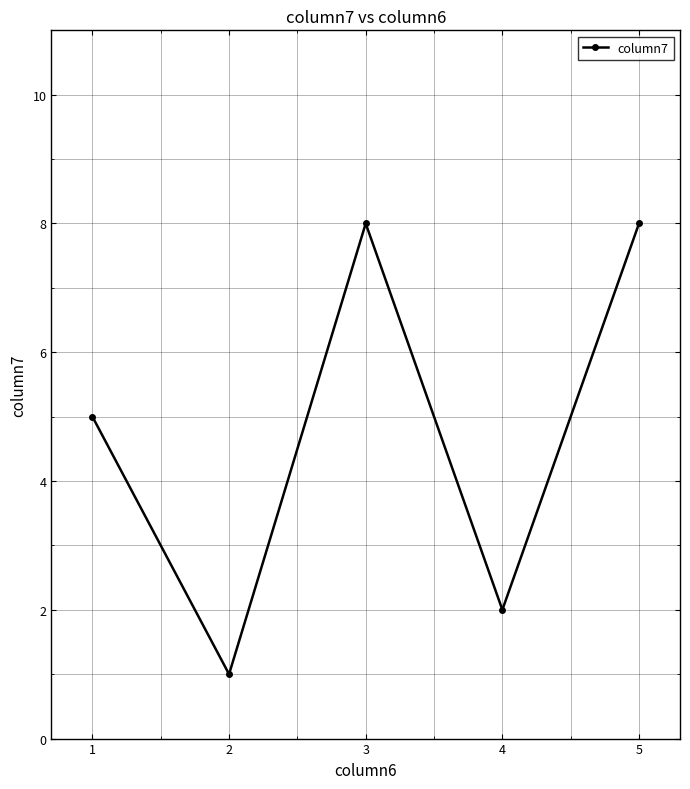

What is the value of the 2nd point from the left?

1